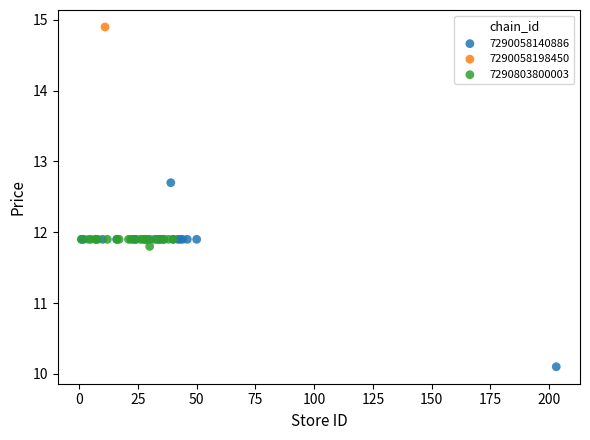

Which series reaches the minimum Y coordinate?

7290058140886